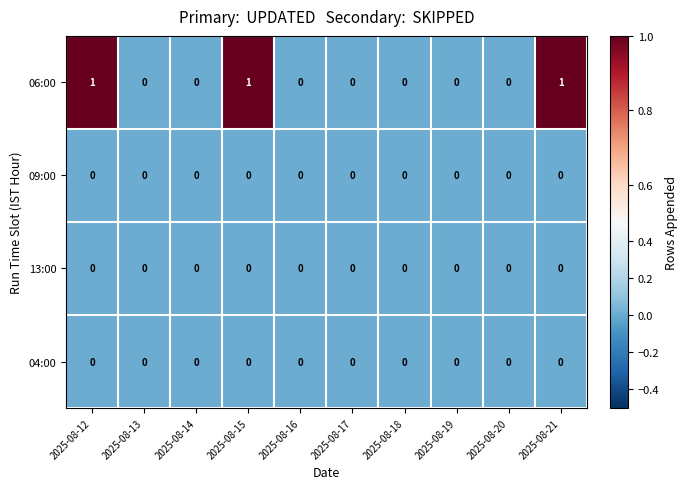

How many distinct data groups are displayed?

4